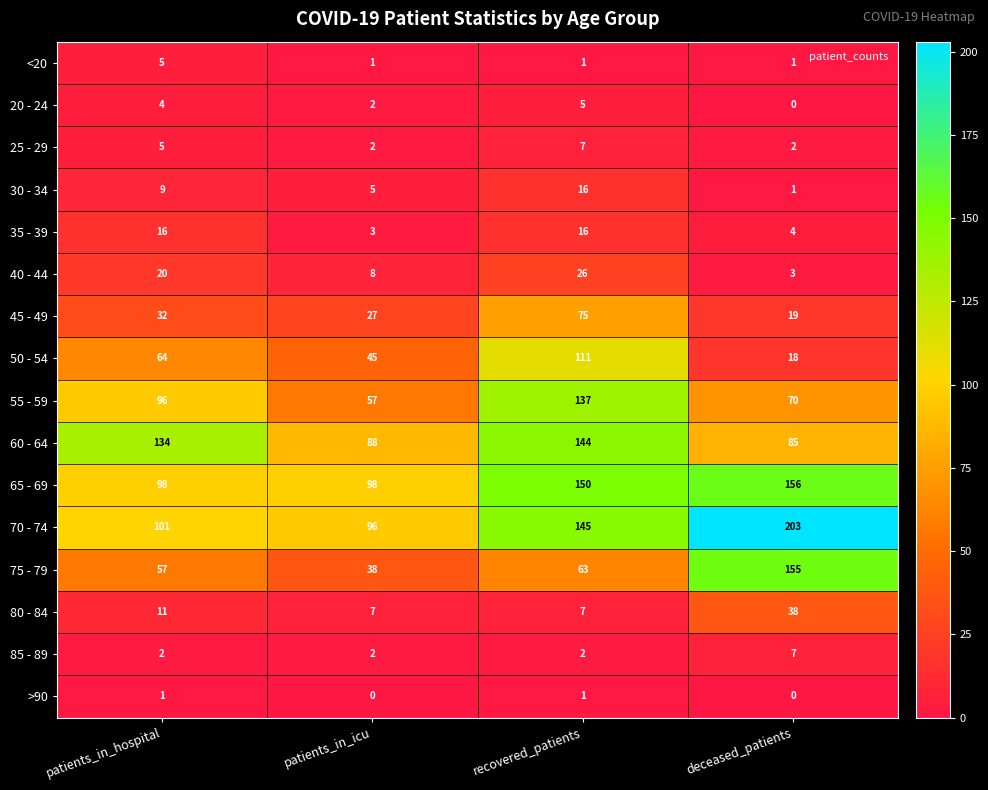

Read the 45 - 49 value at deceased_patients, to the nearest 5.

20